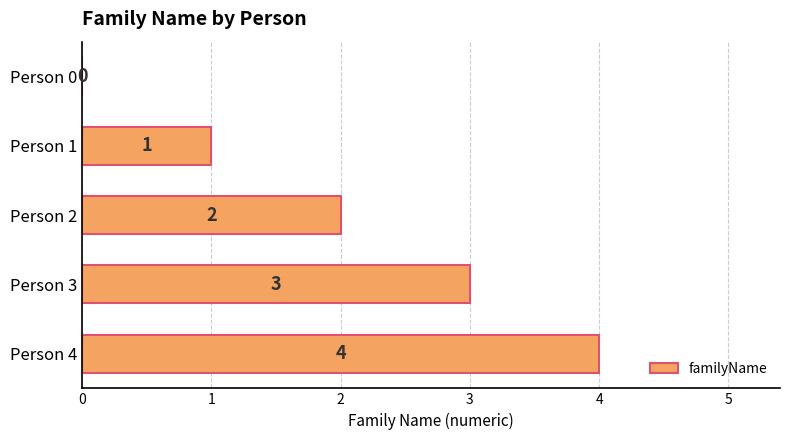

Between Person 4 and Person 0, which is larger?

Person 4